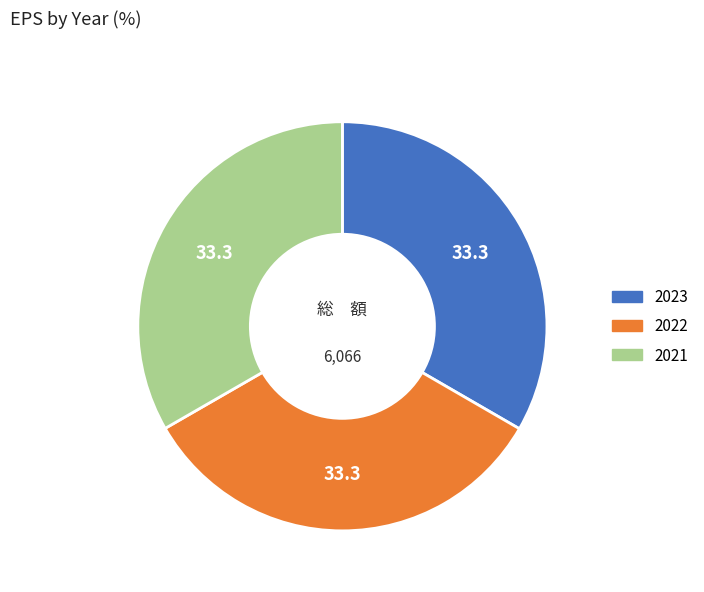

Does 2021 account for over 50% of the chart?

No